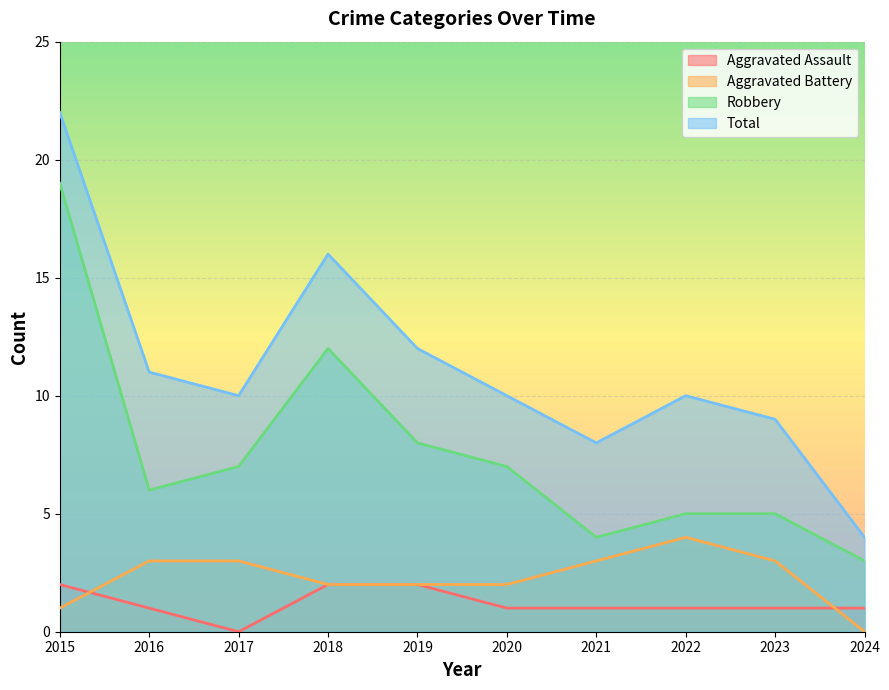

Reading left to right, what are all the values shown in this chart?

Aggravated Assault: 2015=2	2016=1	2017=0	2018=2	2019=2	2020=1	2021=1	2022=1	2023=1	2024=1
Aggravated Battery: 2015=1	2016=3	2017=3	2018=2	2019=2	2020=2	2021=3	2022=4	2023=3	2024=0
Robbery: 2015=19	2016=6	2017=7	2018=12	2019=8	2020=7	2021=4	2022=5	2023=5	2024=3
Total: 2015=22	2016=11	2017=10	2018=16	2019=12	2020=10	2021=8	2022=10	2023=9	2024=4